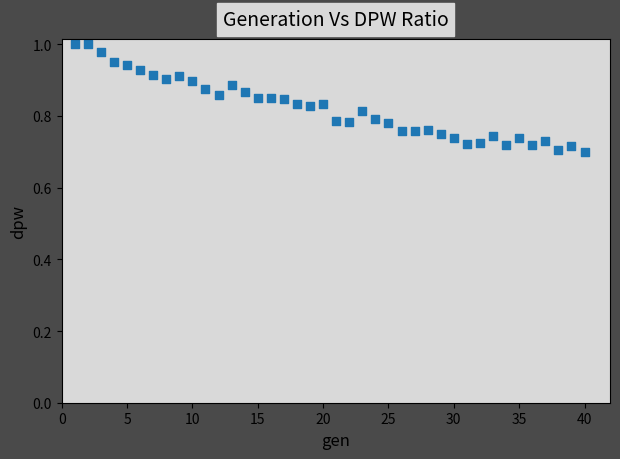

What is the range of X values (max minus min)?

39.0